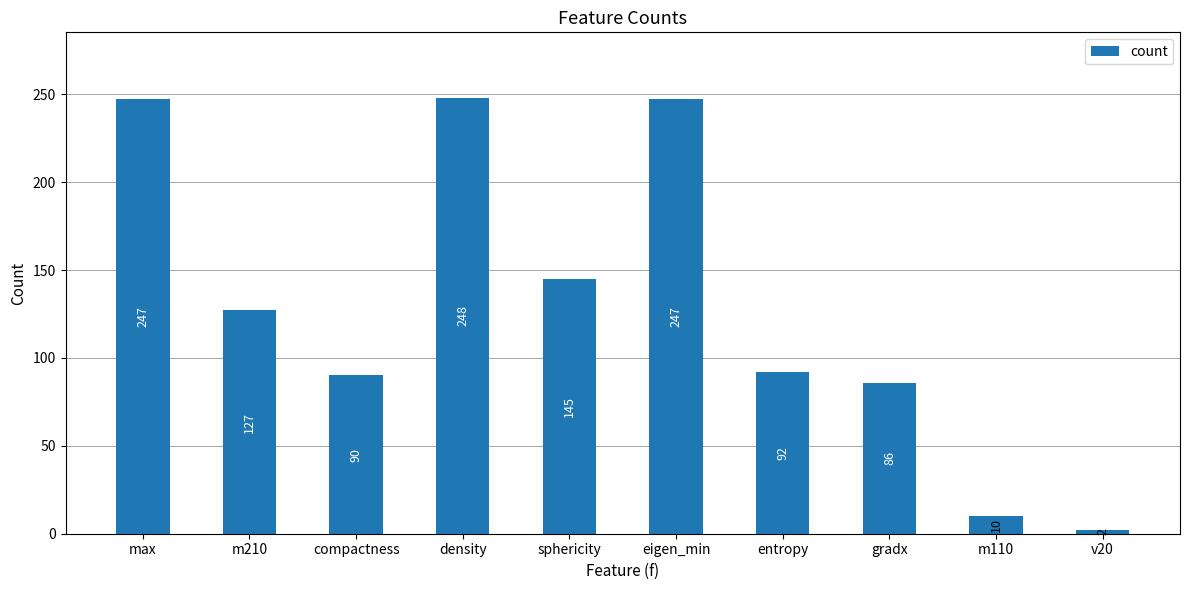

Which has a higher value, m210 or compactness?

m210